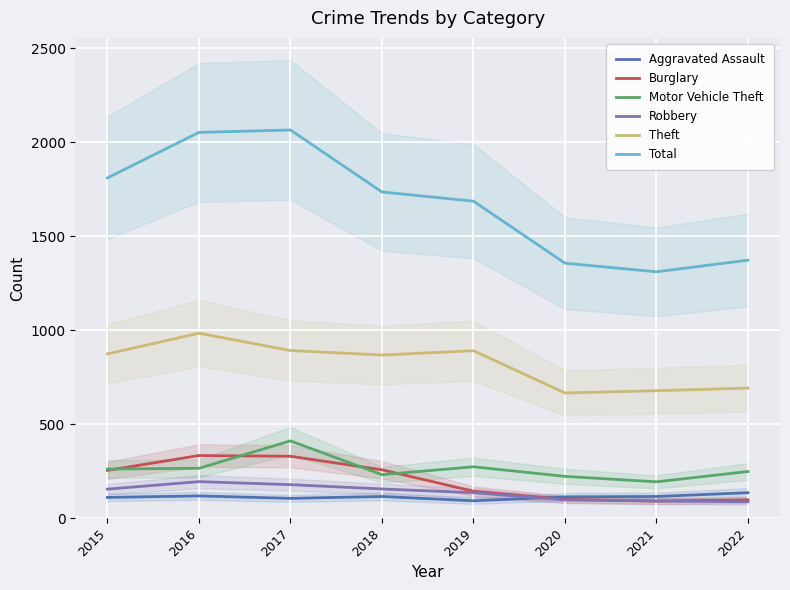

Which category has the highest value in the Robbery series?

2016